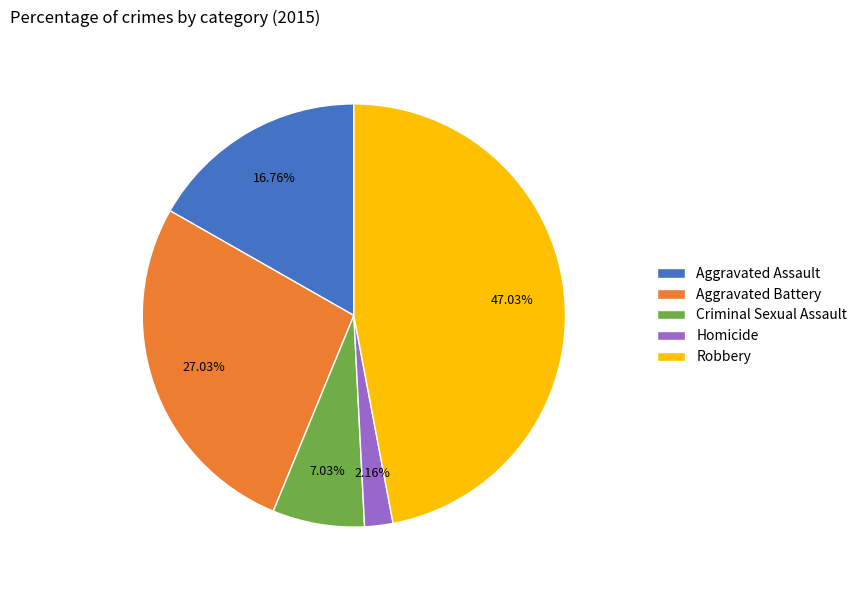

Is it true that Aggravated Battery is 21% of the pie?

False